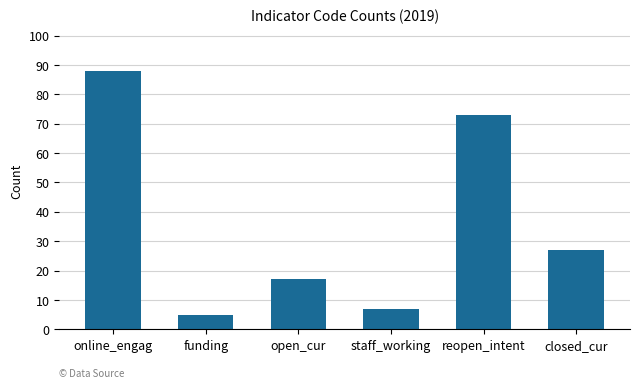

What is the ratio of the value at reopen_intent to the value at staff_working?

10.4